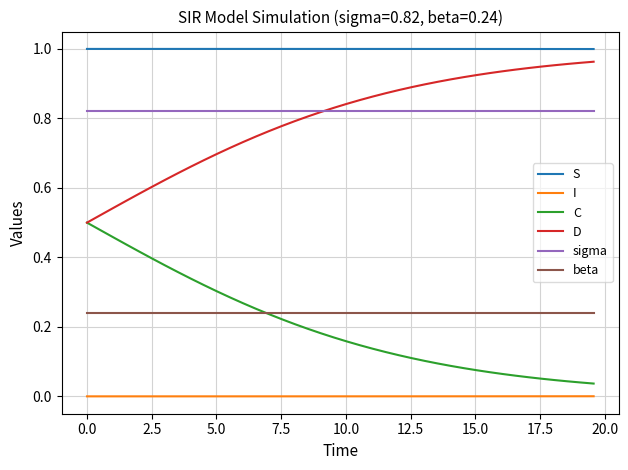

How many series are shown in this chart?

6